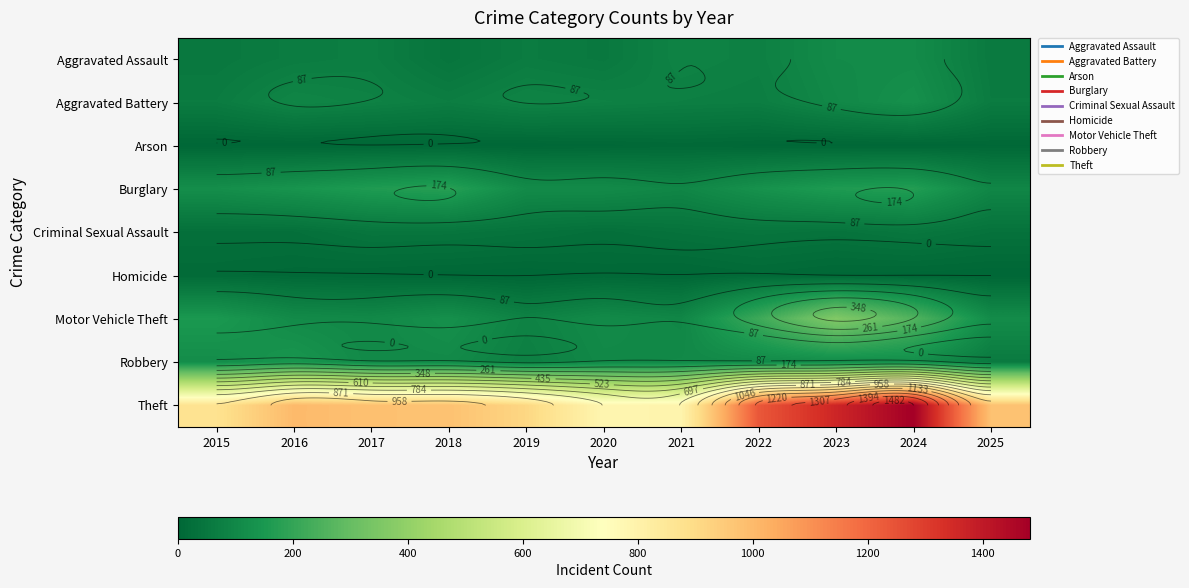

What is the sum of the Theft values at 2015 and 2016?

1873